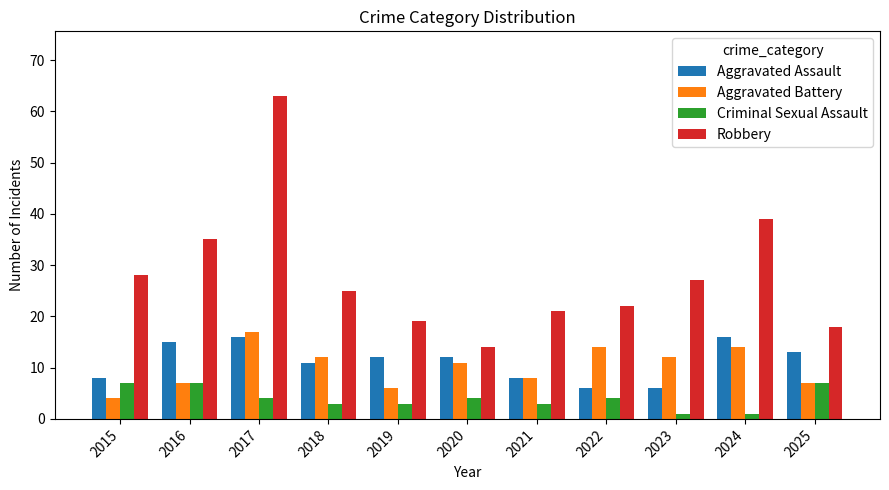

How many bars are there in total?

44